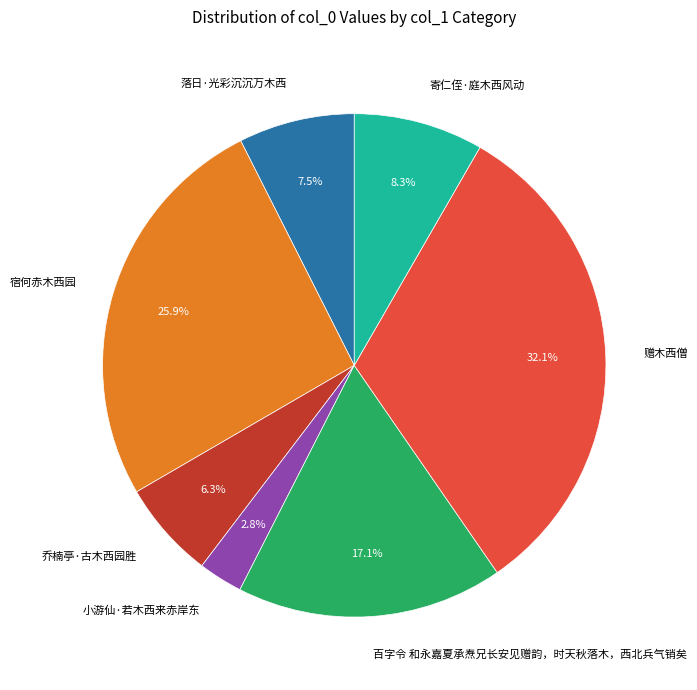

Is there a majority slice in this chart?

No